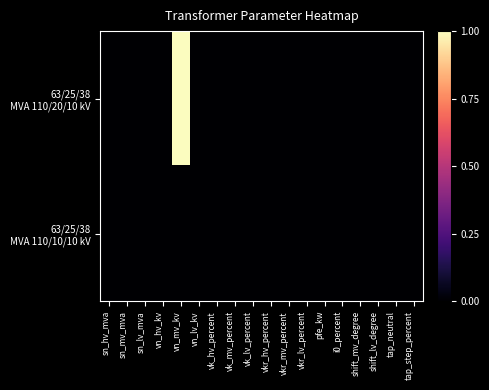

At vk_lv_percent, list the series in order from largest to smallest.

63/25/38 MVA 110/20/10 kV, 63/25/38 MVA 110/10/10 kV